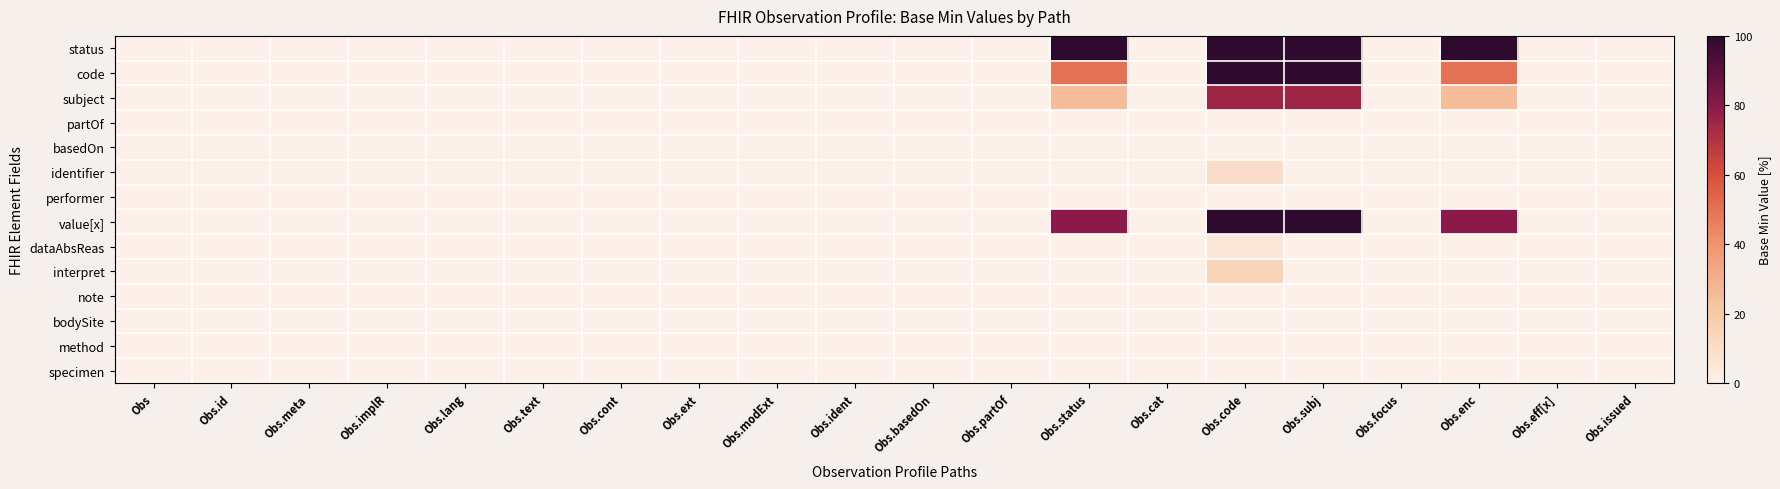

Reading left to right, transcribe all the data shown in this chart.

status: Obs=0	Obs.id=0	Obs.meta=0	Obs.implR=0	Obs.lang=0	Obs.text=0	Obs.cont=0	Obs.ext=0	Obs.modExt=0	Obs.ident=0	Obs.basedOn=0	Obs.partOf=0	Obs.status=100	Obs.cat=0	Obs.code=100	Obs.subj=100	Obs.focus=0	Obs.enc=100	Obs.eff[x]=0	Obs.issued=0
code: Obs=0	Obs.id=0	Obs.meta=0	Obs.implR=0	Obs.lang=0	Obs.text=0	Obs.cont=0	Obs.ext=0	Obs.modExt=0	Obs.ident=0	Obs.basedOn=0	Obs.partOf=0	Obs.status=50	Obs.cat=0	Obs.code=100	Obs.subj=100	Obs.focus=0	Obs.enc=50	Obs.eff[x]=0	Obs.issued=0
subject: Obs=0	Obs.id=0	Obs.meta=0	Obs.implR=0	Obs.lang=0	Obs.text=0	Obs.cont=0	Obs.ext=0	Obs.modExt=0	Obs.ident=0	Obs.basedOn=0	Obs.partOf=0	Obs.status=25	Obs.cat=0	Obs.code=75	Obs.subj=75	Obs.focus=0	Obs.enc=25	Obs.eff[x]=0	Obs.issued=0
partOf: Obs=0	Obs.id=0	Obs.meta=0	Obs.implR=0	Obs.lang=0	Obs.text=0	Obs.cont=0	Obs.ext=0	Obs.modExt=0	Obs.ident=0	Obs.basedOn=0	Obs.partOf=0	Obs.status=0	Obs.cat=0	Obs.code=0	Obs.subj=0	Obs.focus=0	Obs.enc=0	Obs.eff[x]=0	Obs.issued=0
basedOn: Obs=0	Obs.id=0	Obs.meta=0	Obs.implR=0	Obs.lang=0	Obs.text=0	Obs.cont=0	Obs.ext=0	Obs.modExt=0	Obs.ident=0	Obs.basedOn=0	Obs.partOf=0	Obs.status=0	Obs.cat=0	Obs.code=0	Obs.subj=0	Obs.focus=0	Obs.enc=0	Obs.eff[x]=0	Obs.issued=0
identifier: Obs=0	Obs.id=0	Obs.meta=0	Obs.implR=0	Obs.lang=0	Obs.text=0	Obs.cont=0	Obs.ext=0	Obs.modExt=0	Obs.ident=0	Obs.basedOn=0	Obs.partOf=0	Obs.status=0	Obs.cat=0	Obs.code=10	Obs.subj=0	Obs.focus=0	Obs.enc=0	Obs.eff[x]=0	Obs.issued=0
performer: Obs=0	Obs.id=0	Obs.meta=0	Obs.implR=0	Obs.lang=0	Obs.text=0	Obs.cont=0	Obs.ext=0	Obs.modExt=0	Obs.ident=0	Obs.basedOn=0	Obs.partOf=0	Obs.status=0	Obs.cat=0	Obs.code=0	Obs.subj=0	Obs.focus=0	Obs.enc=0	Obs.eff[x]=0	Obs.issued=0
value[x]: Obs=0	Obs.id=0	Obs.meta=0	Obs.implR=0	Obs.lang=0	Obs.text=0	Obs.cont=0	Obs.ext=0	Obs.modExt=0	Obs.ident=0	Obs.basedOn=0	Obs.partOf=0	Obs.status=80	Obs.cat=0	Obs.code=100	Obs.subj=100	Obs.focus=0	Obs.enc=80	Obs.eff[x]=0	Obs.issued=0
dataAbsReas: Obs=0	Obs.id=0	Obs.meta=0	Obs.implR=0	Obs.lang=0	Obs.text=0	Obs.cont=0	Obs.ext=0	Obs.modExt=0	Obs.ident=0	Obs.basedOn=0	Obs.partOf=0	Obs.status=0	Obs.cat=0	Obs.code=5	Obs.subj=0	Obs.focus=0	Obs.enc=0	Obs.eff[x]=0	Obs.issued=0
interpret: Obs=0	Obs.id=0	Obs.meta=0	Obs.implR=0	Obs.lang=0	Obs.text=0	Obs.cont=0	Obs.ext=0	Obs.modExt=0	Obs.ident=0	Obs.basedOn=0	Obs.partOf=0	Obs.status=0	Obs.cat=0	Obs.code=15	Obs.subj=0	Obs.focus=0	Obs.enc=0	Obs.eff[x]=0	Obs.issued=0
note: Obs=0	Obs.id=0	Obs.meta=0	Obs.implR=0	Obs.lang=0	Obs.text=0	Obs.cont=0	Obs.ext=0	Obs.modExt=0	Obs.ident=0	Obs.basedOn=0	Obs.partOf=0	Obs.status=0	Obs.cat=0	Obs.code=0	Obs.subj=0	Obs.focus=0	Obs.enc=0	Obs.eff[x]=0	Obs.issued=0
bodySite: Obs=0	Obs.id=0	Obs.meta=0	Obs.implR=0	Obs.lang=0	Obs.text=0	Obs.cont=0	Obs.ext=0	Obs.modExt=0	Obs.ident=0	Obs.basedOn=0	Obs.partOf=0	Obs.status=0	Obs.cat=0	Obs.code=0	Obs.subj=0	Obs.focus=0	Obs.enc=0	Obs.eff[x]=0	Obs.issued=0
method: Obs=0	Obs.id=0	Obs.meta=0	Obs.implR=0	Obs.lang=0	Obs.text=0	Obs.cont=0	Obs.ext=0	Obs.modExt=0	Obs.ident=0	Obs.basedOn=0	Obs.partOf=0	Obs.status=0	Obs.cat=0	Obs.code=0	Obs.subj=0	Obs.focus=0	Obs.enc=0	Obs.eff[x]=0	Obs.issued=0
specimen: Obs=0	Obs.id=0	Obs.meta=0	Obs.implR=0	Obs.lang=0	Obs.text=0	Obs.cont=0	Obs.ext=0	Obs.modExt=0	Obs.ident=0	Obs.basedOn=0	Obs.partOf=0	Obs.status=0	Obs.cat=0	Obs.code=0	Obs.subj=0	Obs.focus=0	Obs.enc=0	Obs.eff[x]=0	Obs.issued=0